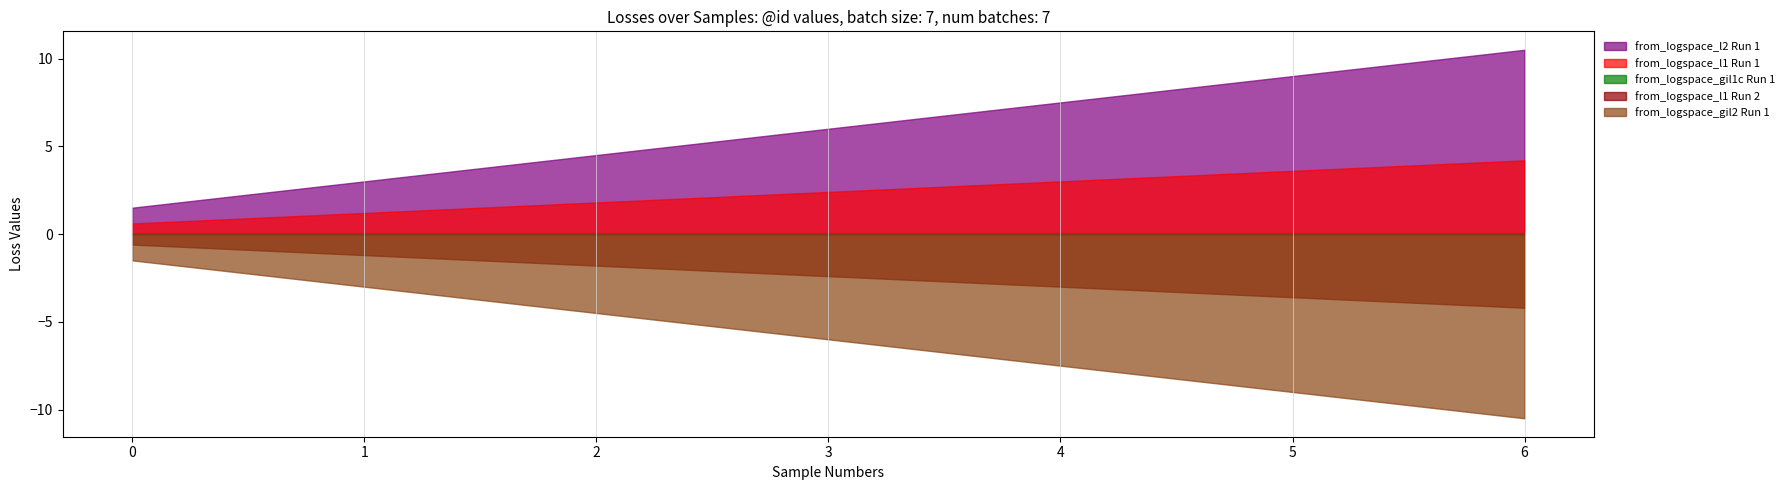

What is the difference between the maximum and second lowest values in the from_logspace_l1 Run 2 series?

3.0